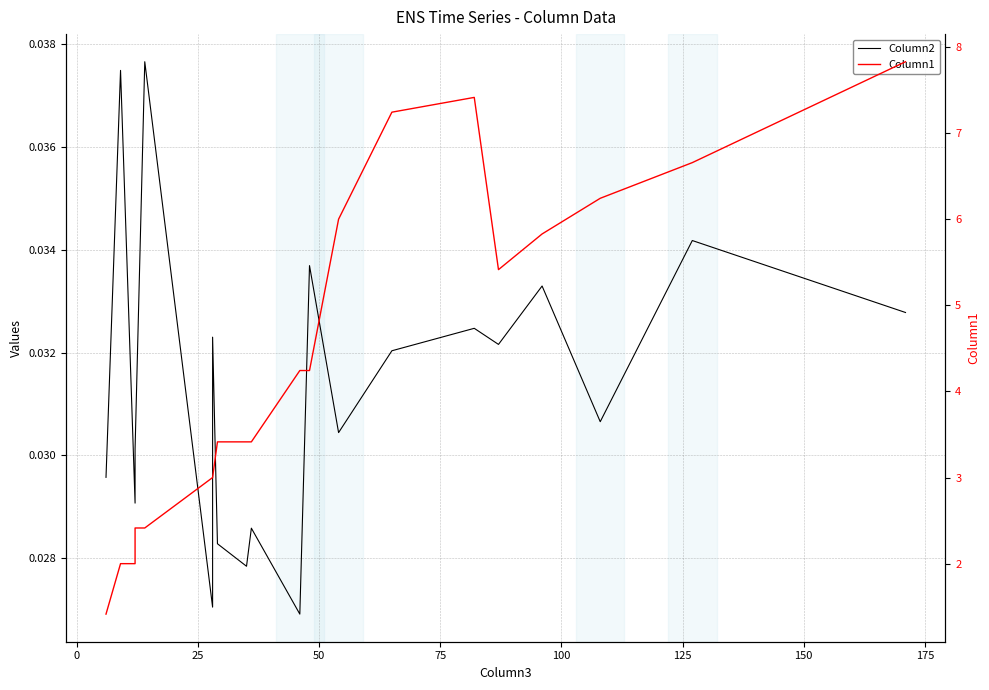

What is the value of the Column1 point at the 5th from the left?

2.4